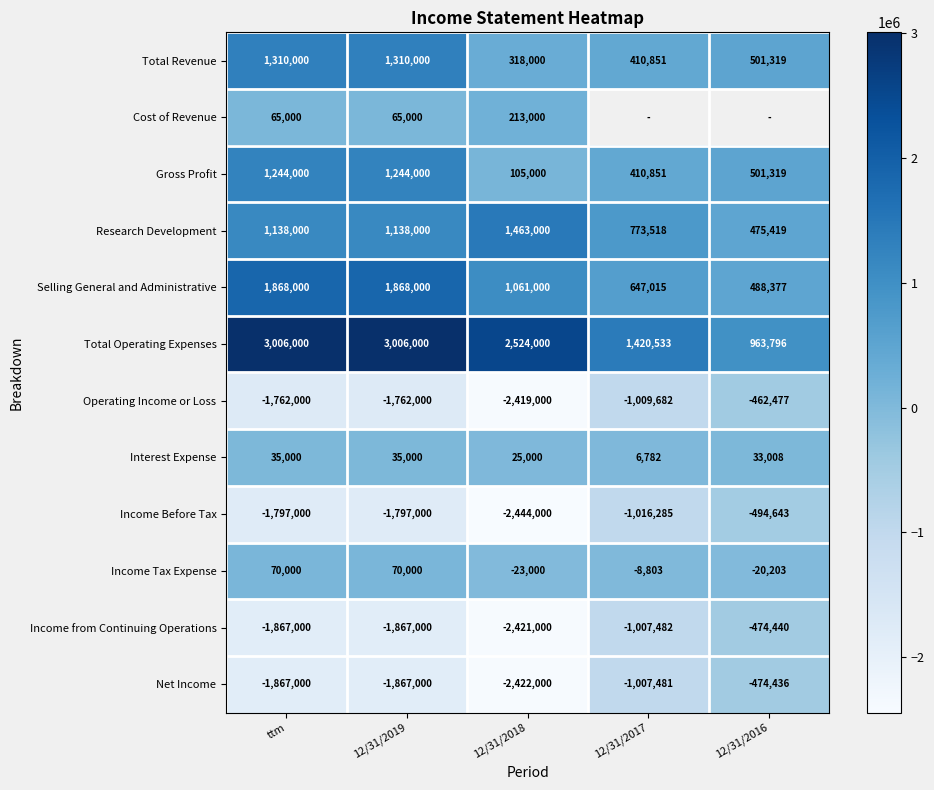

What is the spread (max minus min) of values at 12/31/2016?

1458439.0